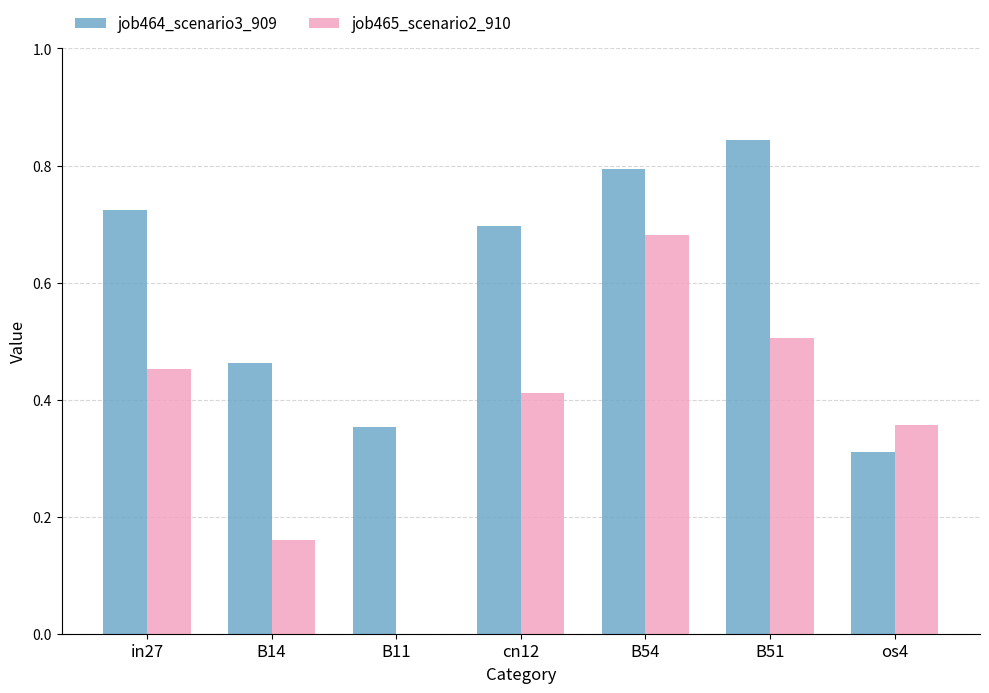

What are all the series names shown in the legend?

job464_scenario3_909, job465_scenario2_910